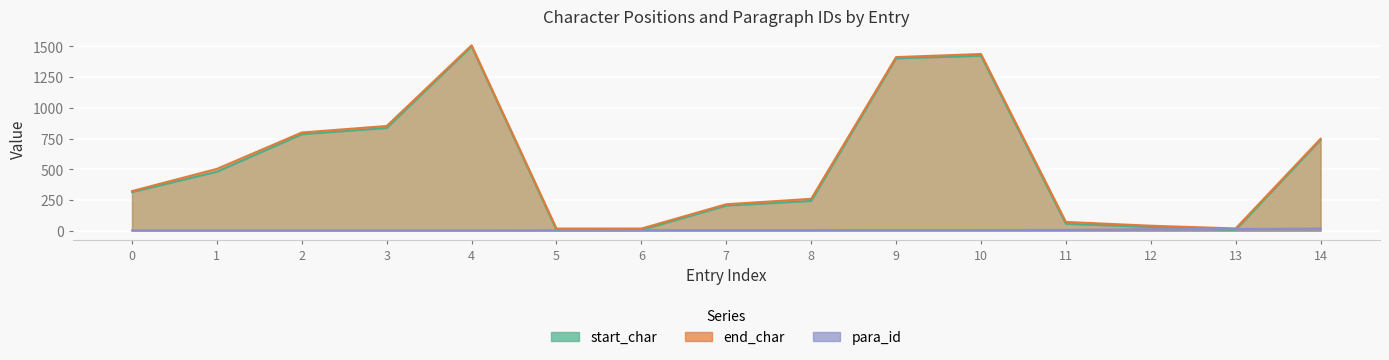

Which series changed the most between 6 and 14?

start_char